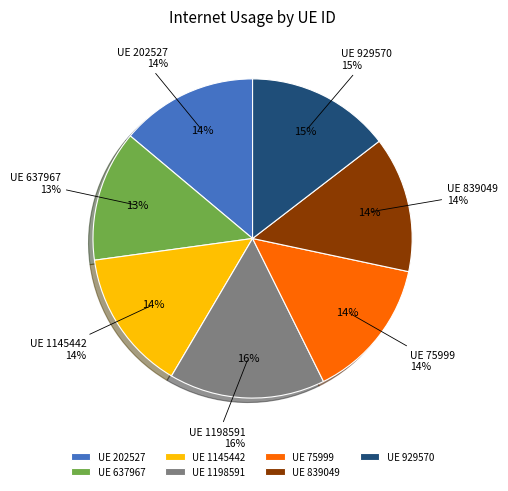

What percentage is the 637967 slice, to the nearest percent?

13%